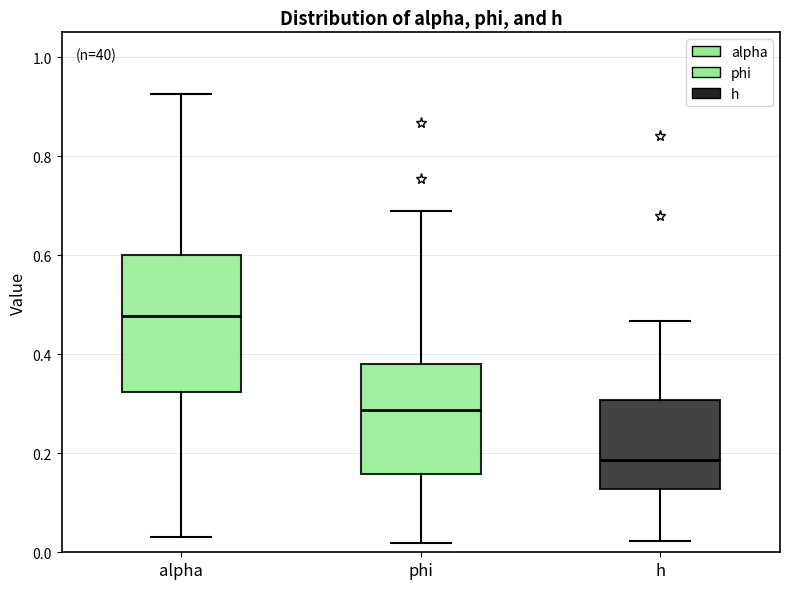

Which box is the tallest, from its lower edge to its upper edge?

alpha